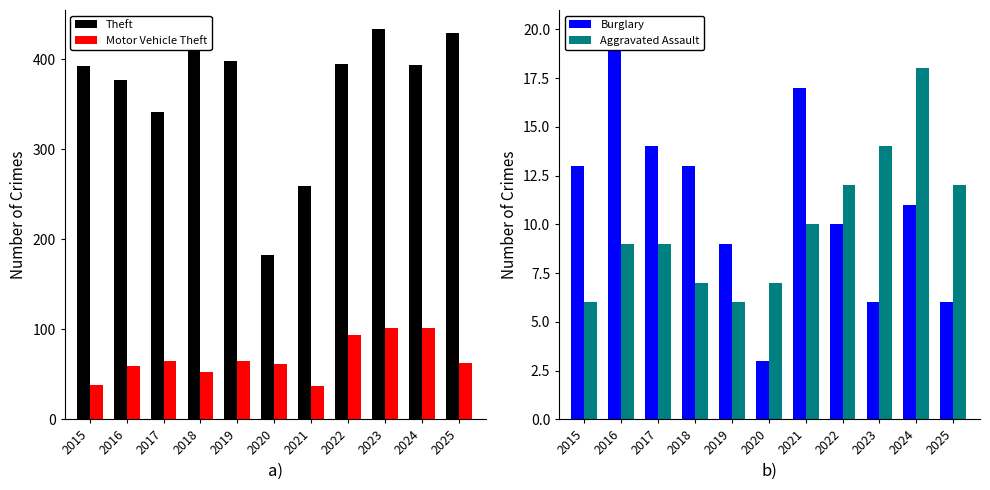

Rank the series at 2024 from highest to lowest value.

Theft, Motor Vehicle Theft, Aggravated Assault, Burglary